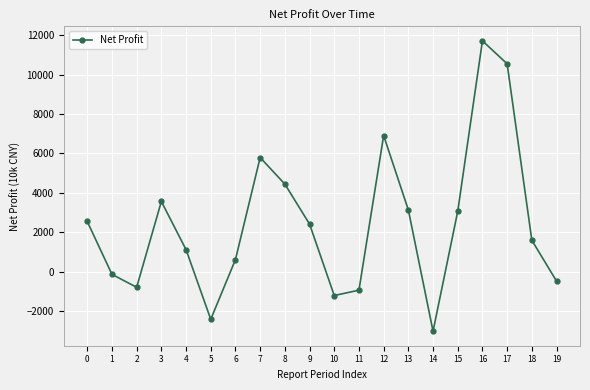

What is the sum of all values?

48380